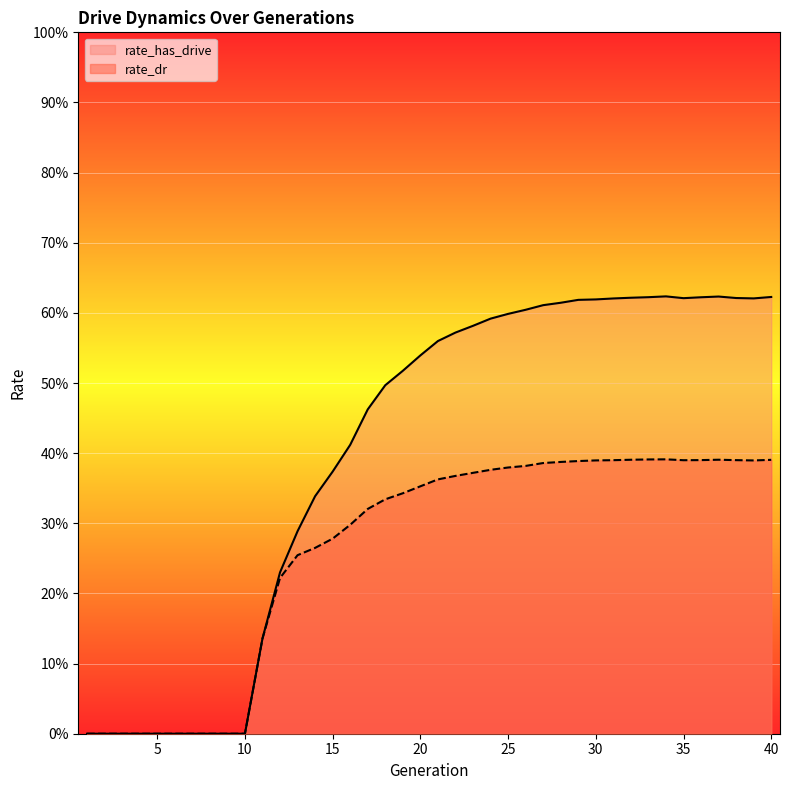

Reading left to right, what are all the values shown in this chart?

rate_has_drive: 1=0.0	2=0.0	3=0.0	4=0.0	5=0.0	6=0.0	7=0.0	8=0.0	9=0.0	10=0.0	11=0.1	12=0.2	13=0.3	14=0.3	15=0.4	16=0.4	17=0.5	18=0.5	19=0.5	20=0.5	21=0.6	22=0.6	23=0.6	24=0.6	25=0.6	26=0.6	27=0.6	28=0.6	29=0.6	30=0.6	31=0.6	32=0.6	33=0.6	34=0.6	35=0.6	36=0.6	37=0.6	38=0.6	39=0.6	40=0.6
rate_dr: 1=0.0	2=0.0	3=0.0	4=0.0	5=0.0	6=0.0	7=0.0	8=0.0	9=0.0	10=0.0	11=0.1	12=0.2	13=0.3	14=0.3	15=0.3	16=0.3	17=0.3	18=0.3	19=0.3	20=0.4	21=0.4	22=0.4	23=0.4	24=0.4	25=0.4	26=0.4	27=0.4	28=0.4	29=0.4	30=0.4	31=0.4	32=0.4	33=0.4	34=0.4	35=0.4	36=0.4	37=0.4	38=0.4	39=0.4	40=0.4